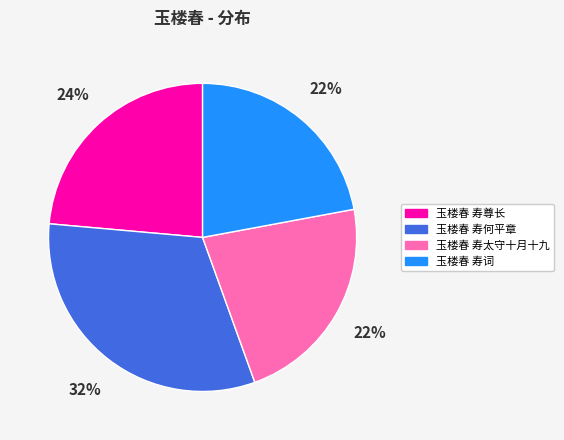

To the nearest percent, what percentage of the pie is 玉楼春 寿词?

22%